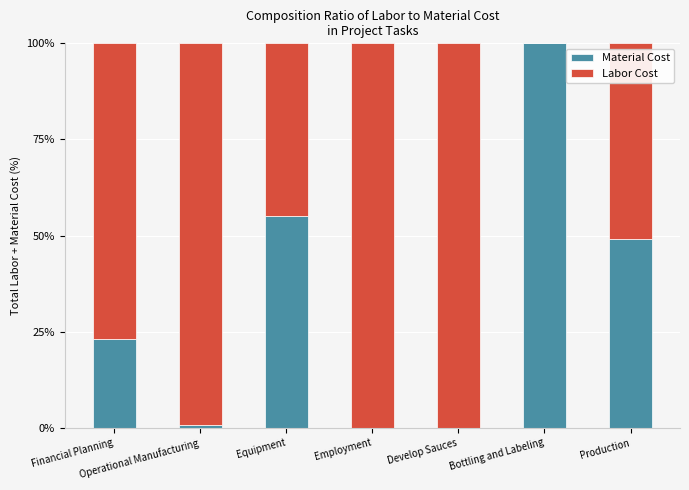

What is the sum of all Material Cost values?

228.1